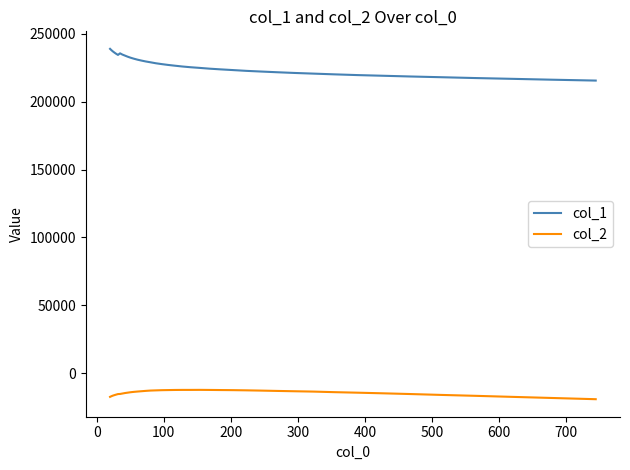

True or false: col_2 and col_1 intersect in this chart.

False